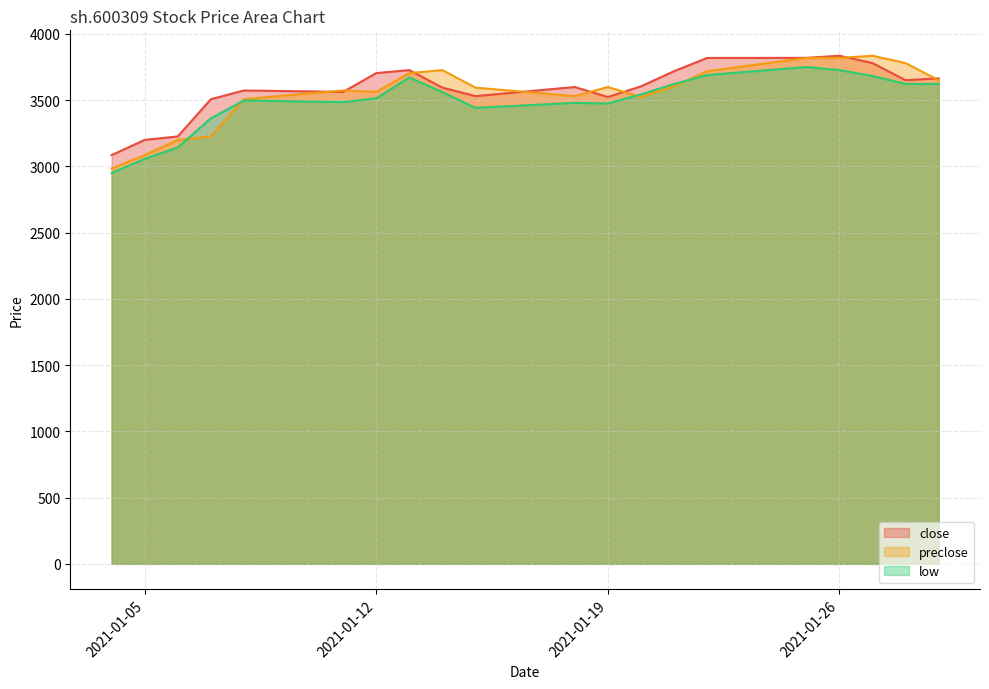

Reading left to right, what are all the values shown in this chart?

close line: 3084.7	3199.4	3225.6	3506.5	3572.4	3561.5	3703.8	3726.1	3593.7	3529.8	3598.6	3522.9	3603.5	3717.9	3817.8	3818.5	3834.6	3779.2	3650.0	3664.1
preclose line: 2983.7	3084.7	3199.4	3225.6	3506.5	3572.4	3561.5	3703.8	3726.1	3593.7	3529.8	3598.6	3522.9	3603.5	3717.9	3817.8	3818.5	3834.6	3779.2	3650.0
low line: 2949.7	3056.2	3143.0	3362.3	3497.0	3484.5	3512.7	3670.7	3559.6	3441.3	3479.0	3474.0	3542.9	3621.2	3688.7	3749.7	3726.1	3681.5	3621.5	3621.5